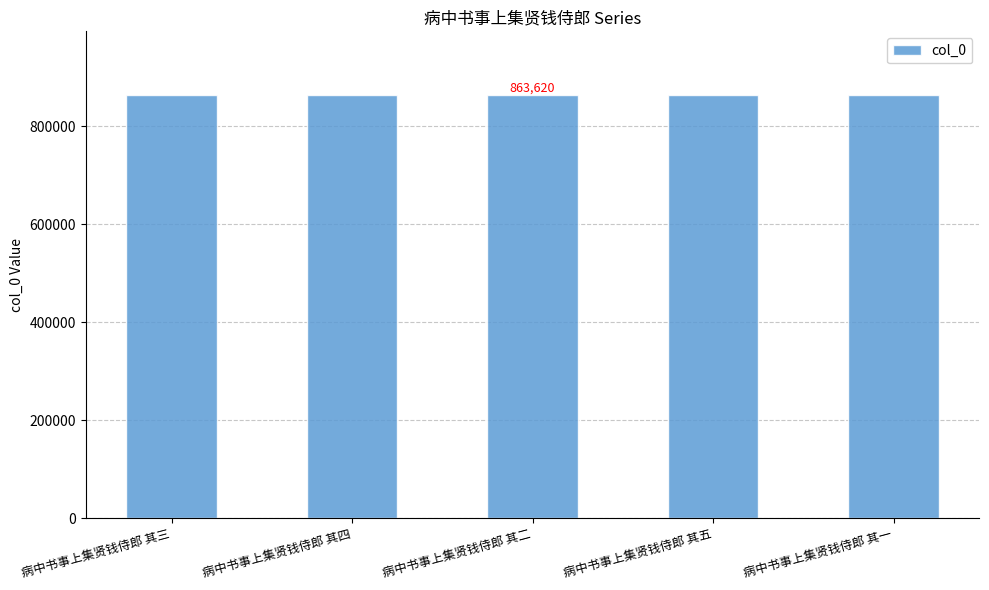

How many bars are there in total?

5